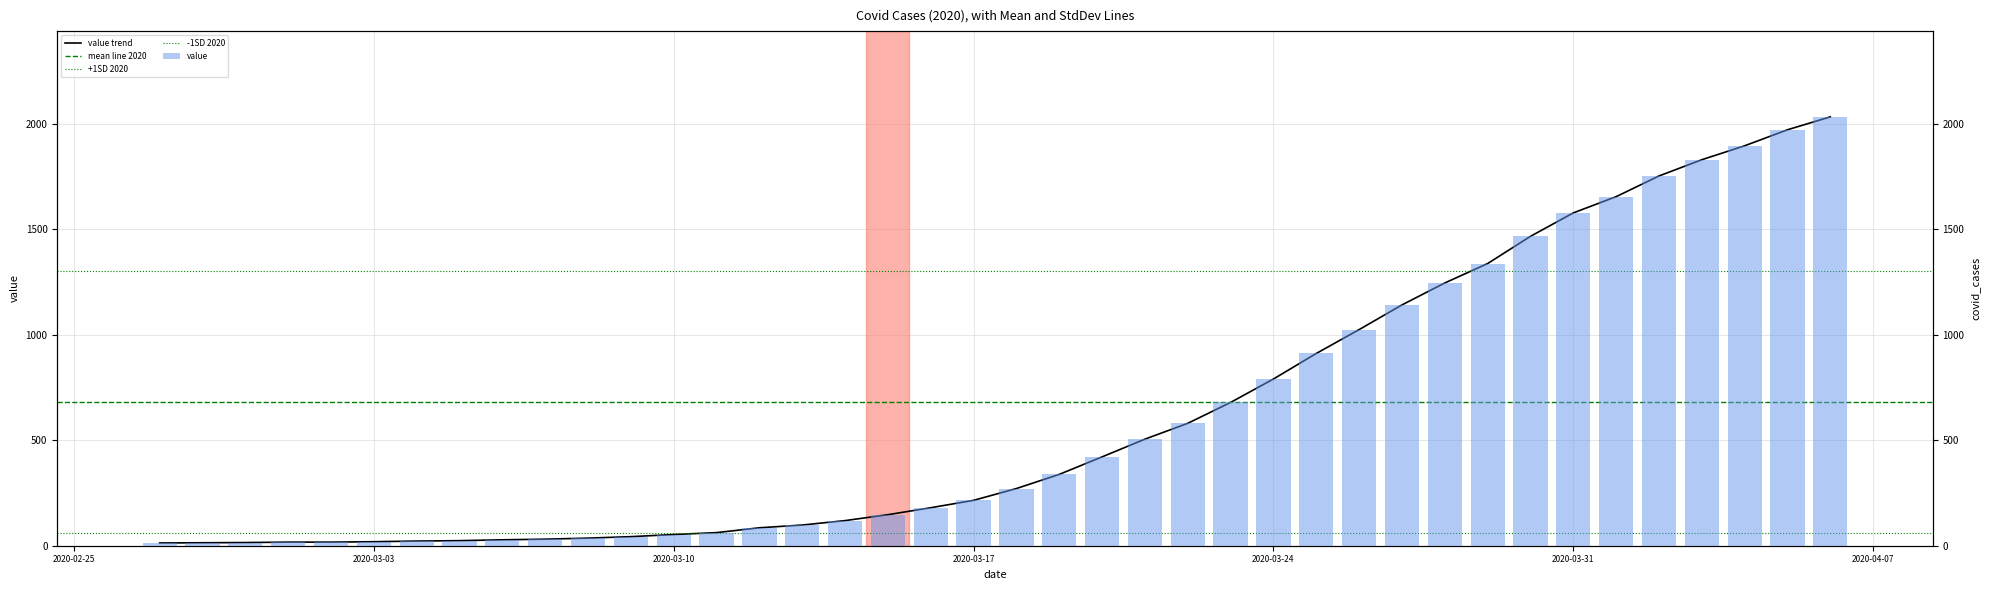

What is the smallest value displayed?

13